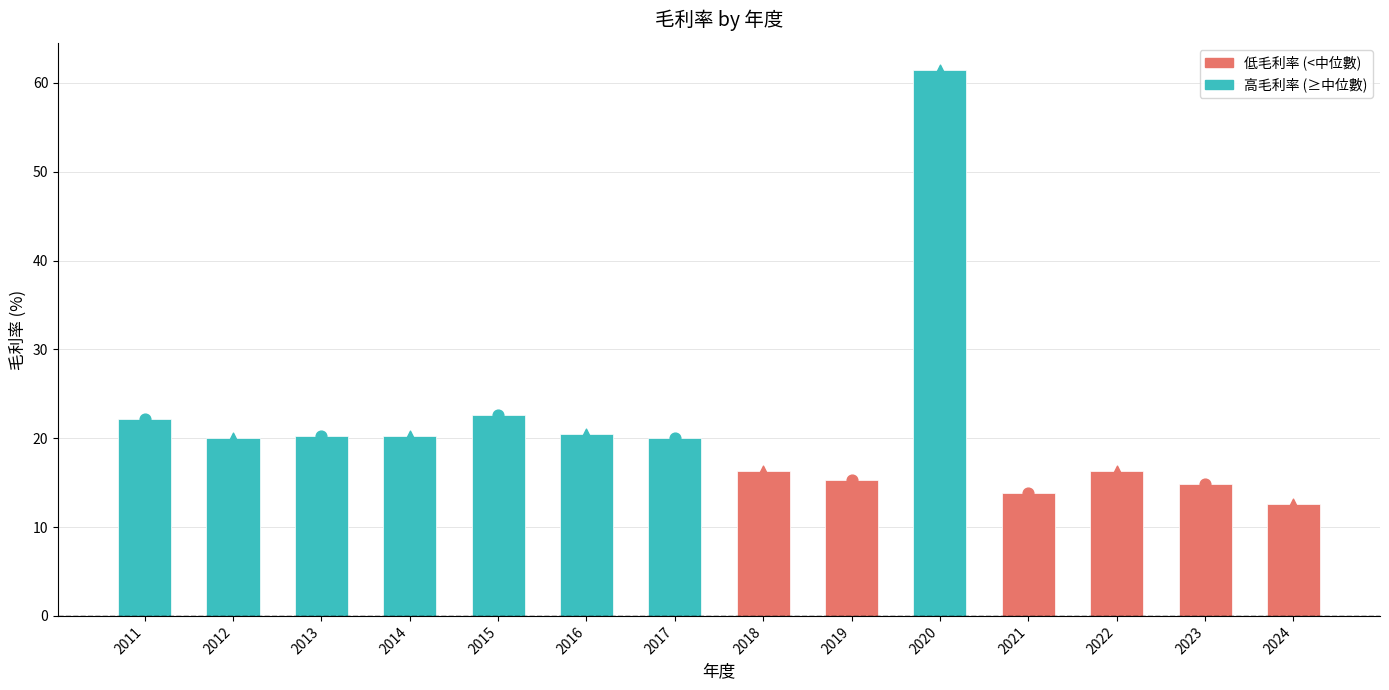

Approximately how many times larger is the value at 2021 compared to 2011?

0.6